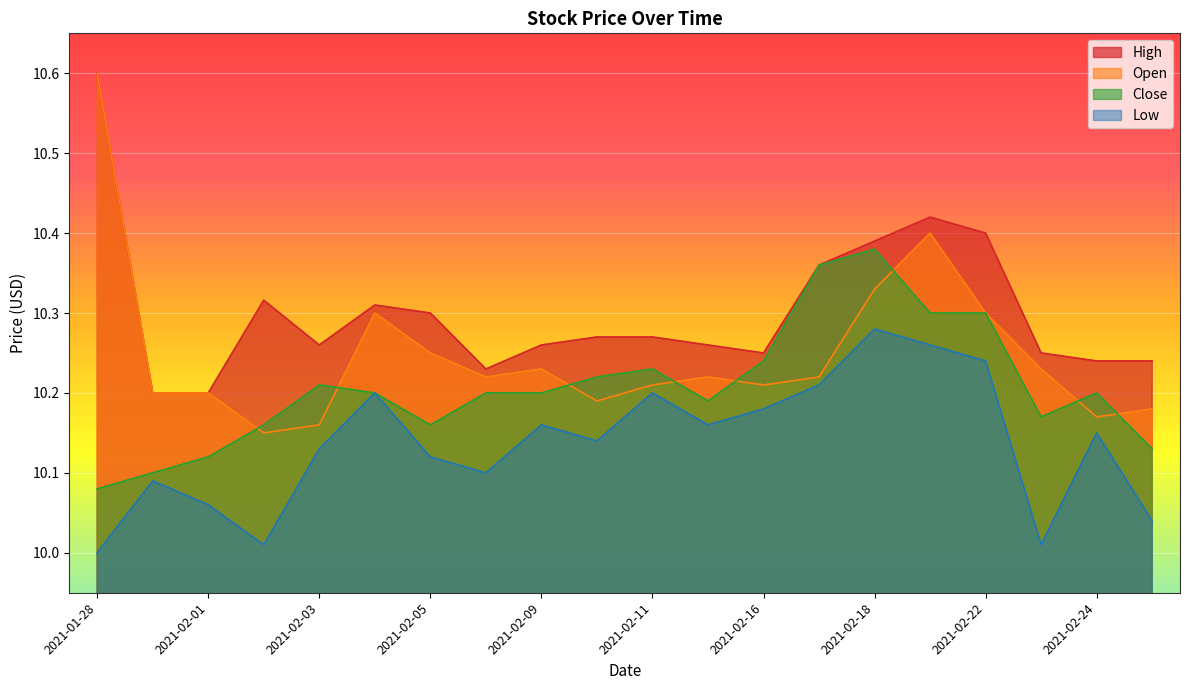

The value of Close at 2021-02-25 is 13.6. True or false?

False